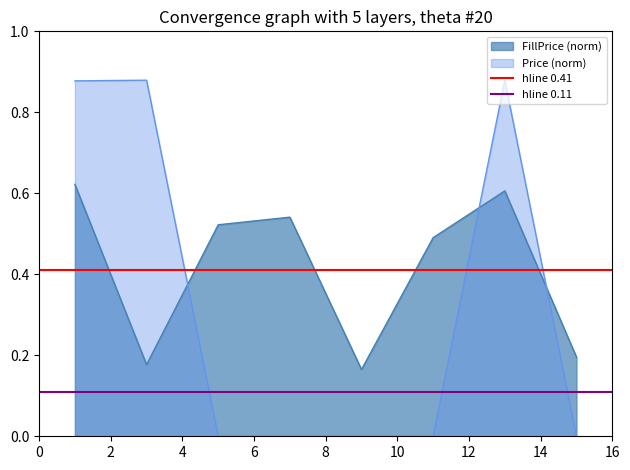

After their last crossing, which series has the higher values: Price (norm) or FillPrice (norm)?

FillPrice (norm)